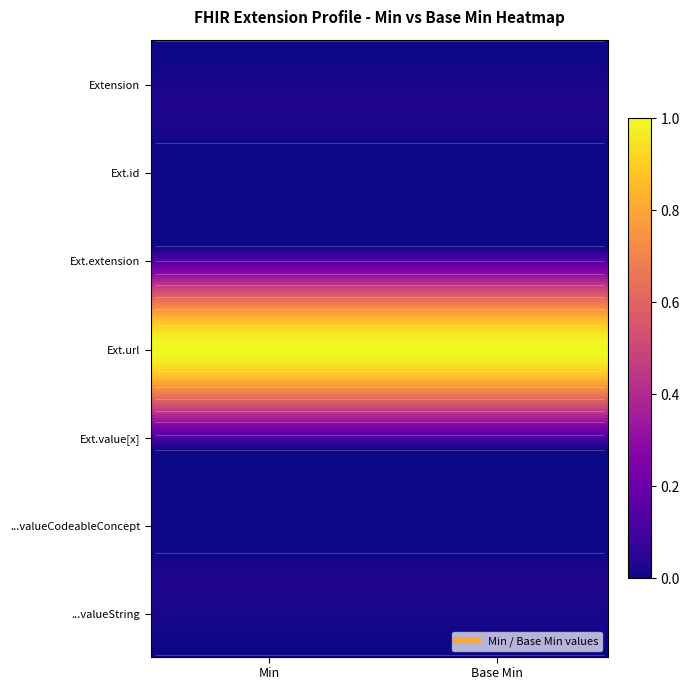

Is the value of Extension at Base Min greater than the value of Extension.value[x] at Base Min?

No